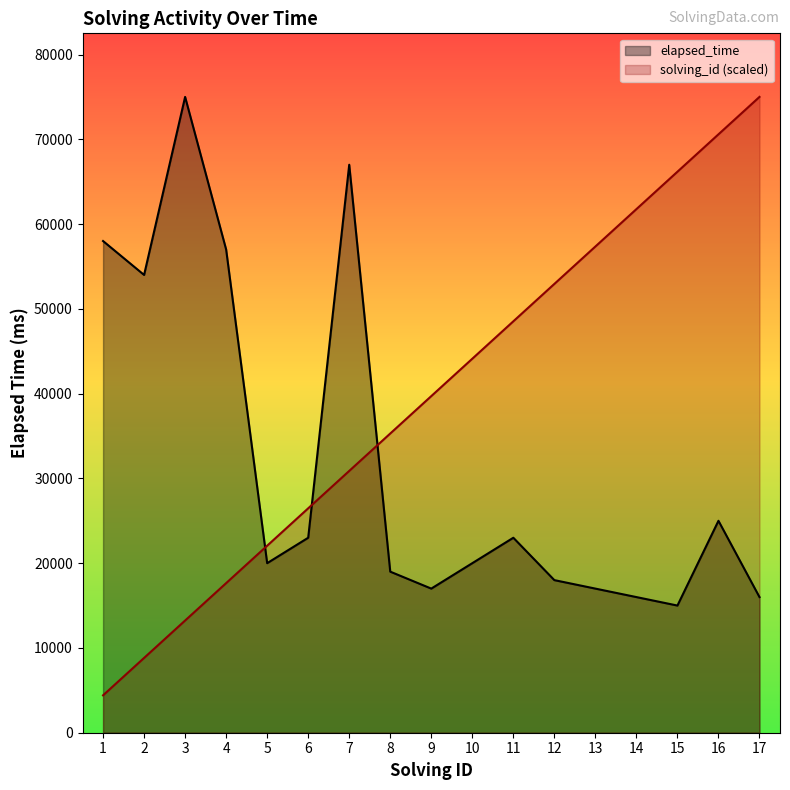

Which series ends up on top after the final intersection of elapsed_time and solving_id (scaled)?

solving_id (scaled)